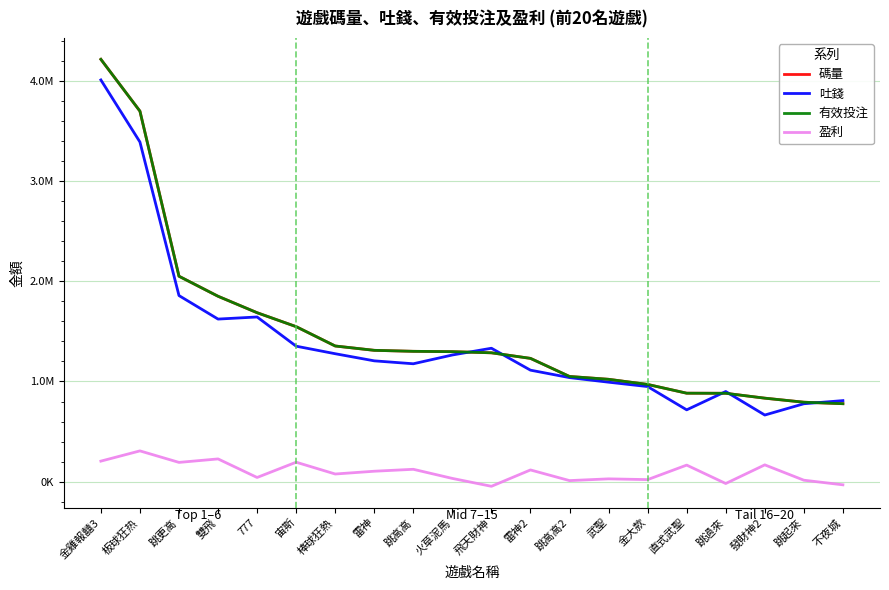

What is the difference between the highest and lowest values at 跳起來?

777794.3